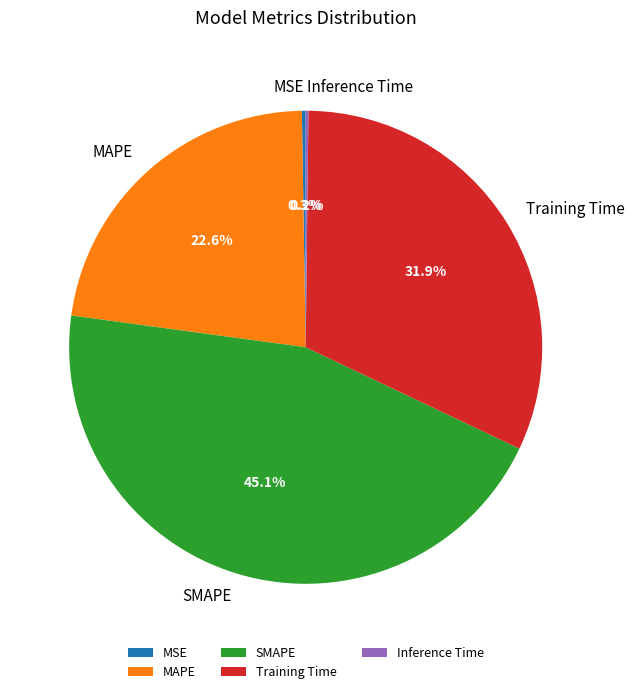

Is there any slice that represents more than half of the pie?

No